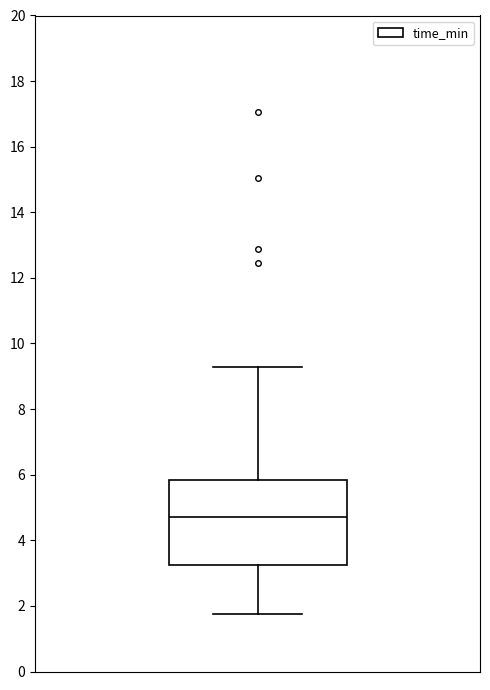

Transcribe this box plot: give where the median line is, the range the box spans, and where the two whiskers end, as read against the y-axis. The values are not printed on the chart, so give them approximately, as read against the axis.

median 4.6, box 3.2 to 5.8, whiskers 1.8 to 9.2